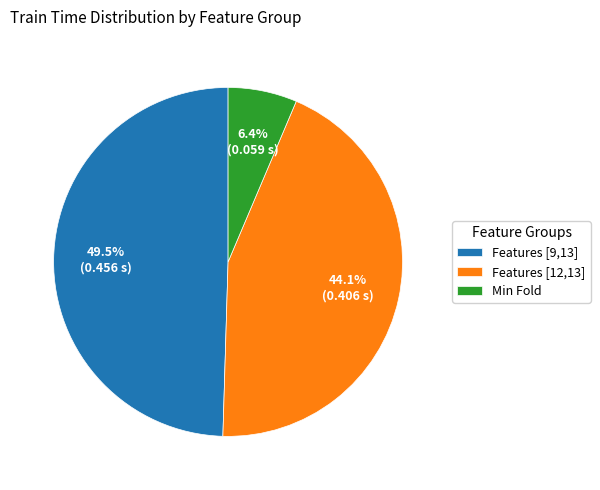

What is the total percentage of Features [12,13] and Features [9,13]?

93.6%